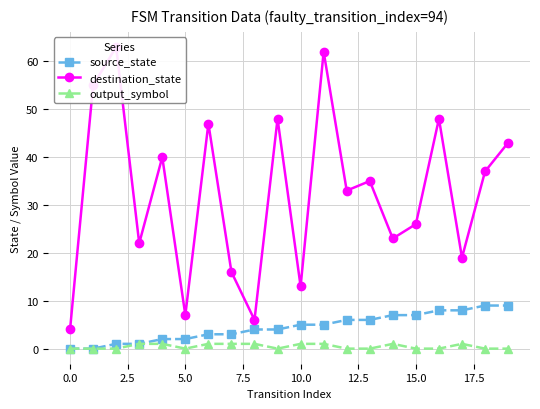

How many lines are shown in the chart?

3